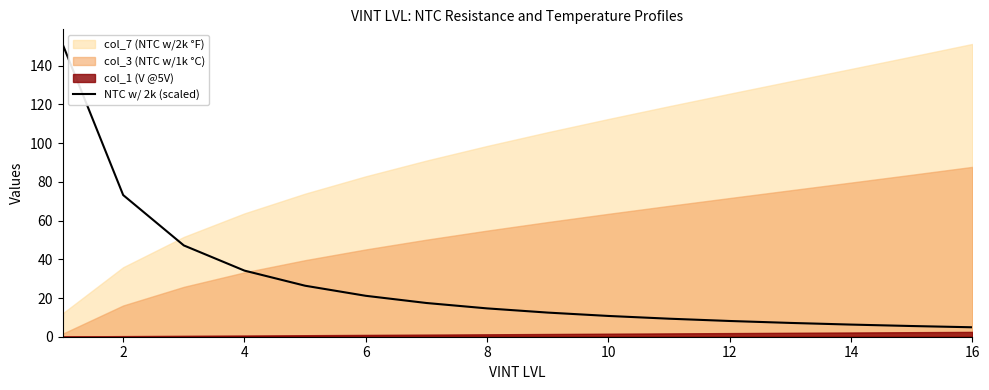

True or false: NTC w/ 2k (scaled) has a value of 34.1 at 4.

True